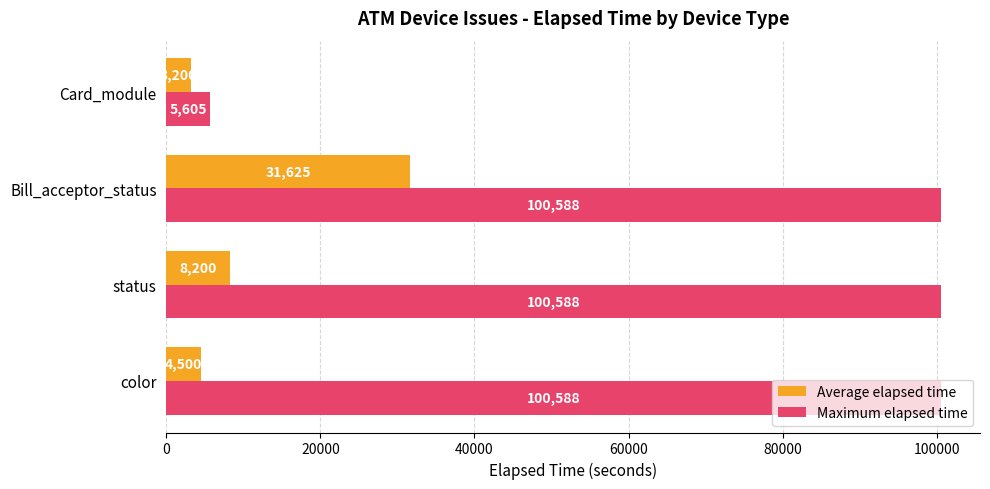

Where is Average elapsed time nearest to the value 17412?

status